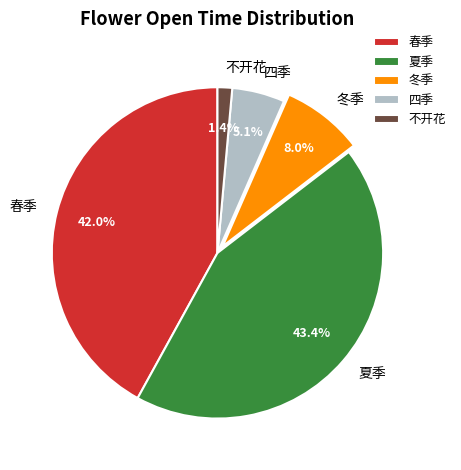

To the nearest percent, what is the difference between the 夏季 and 不开花 slice percentages?

42%